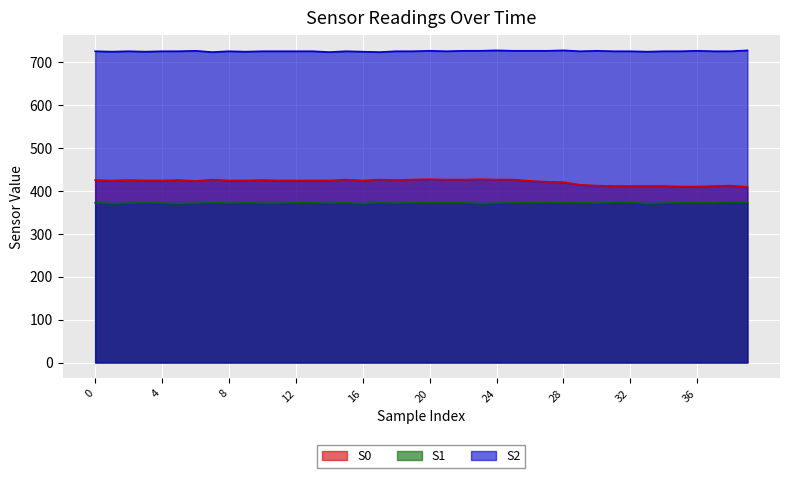

The S0 series shows 187 at 20. True or false?

False